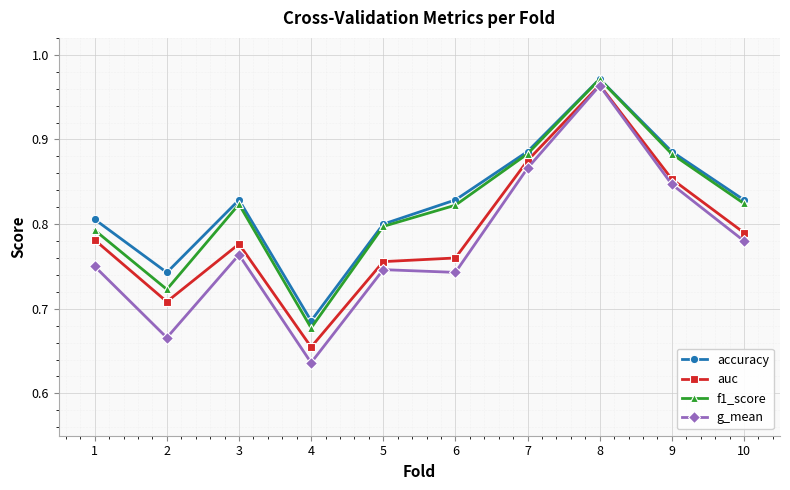

How many auc values are between 0 and 1?

10